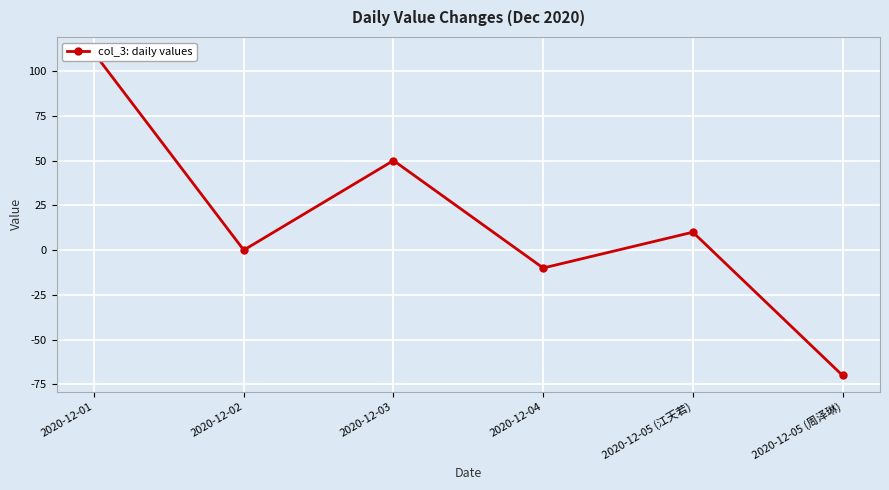

What is the smallest value displayed?

-70